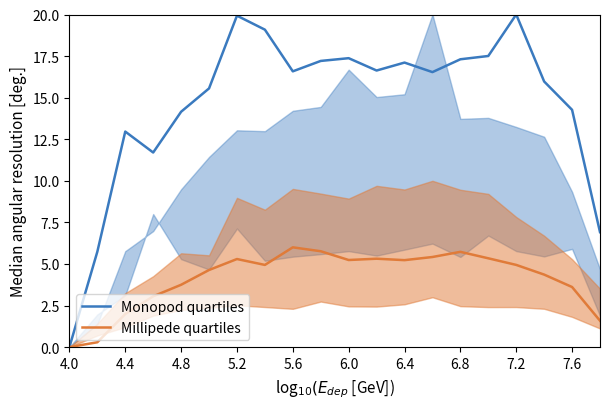

The value of Millipede quartiles at 6.8 is 2.9. True or false?

False